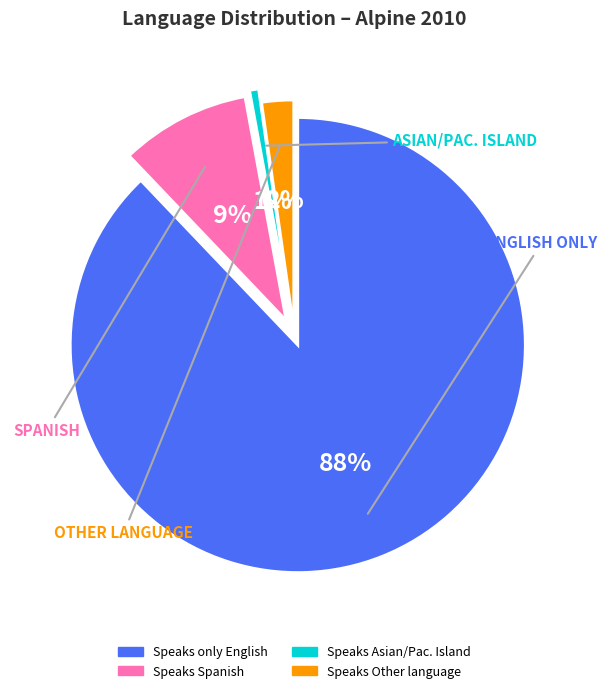

What percentage is the Speaks Asian/Pac. Island slice, to the nearest percent?

1%